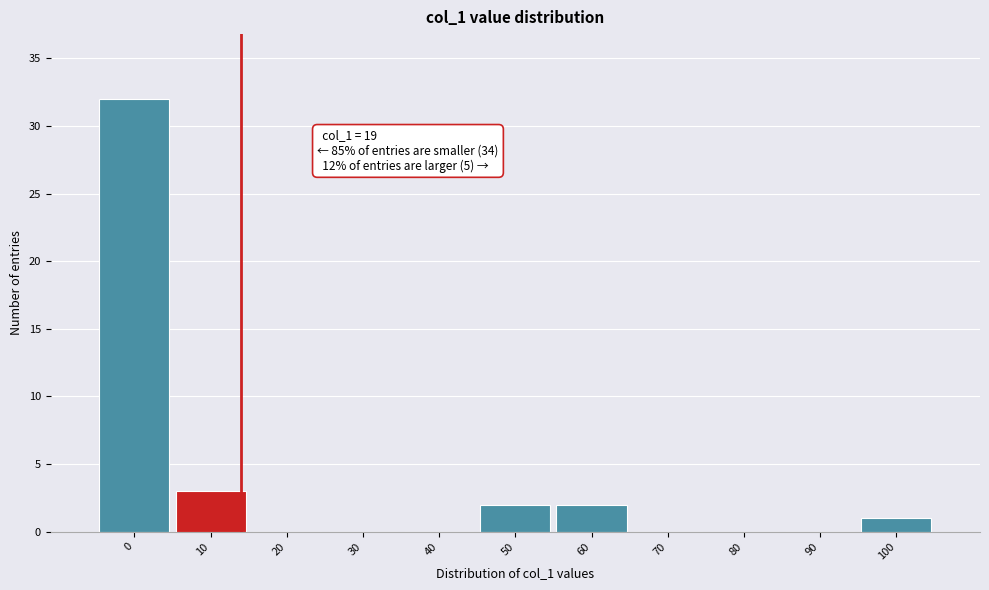

Reading left to right, transcribe all the data shown in this chart.

0=32	10=3	20=0	30=0	40=0	50=2	60=2	70=0	80=0	90=0	100=1